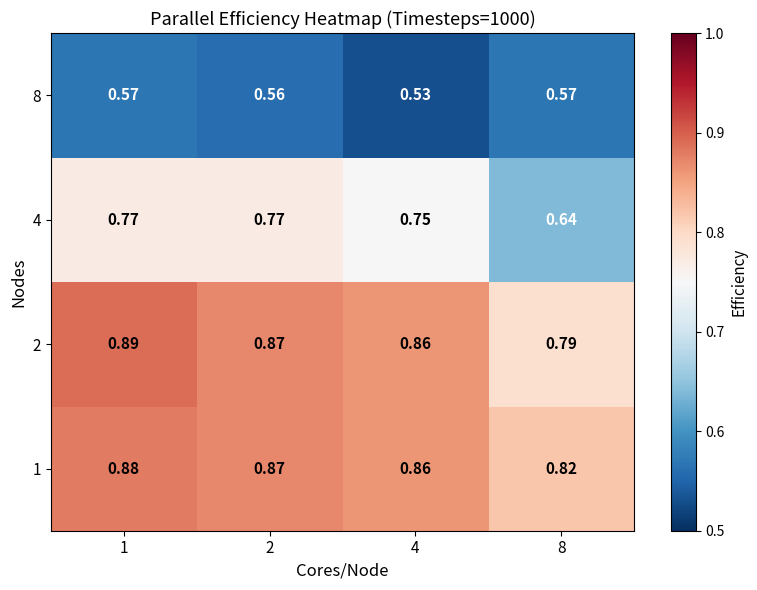

How many data points does each series have?

4